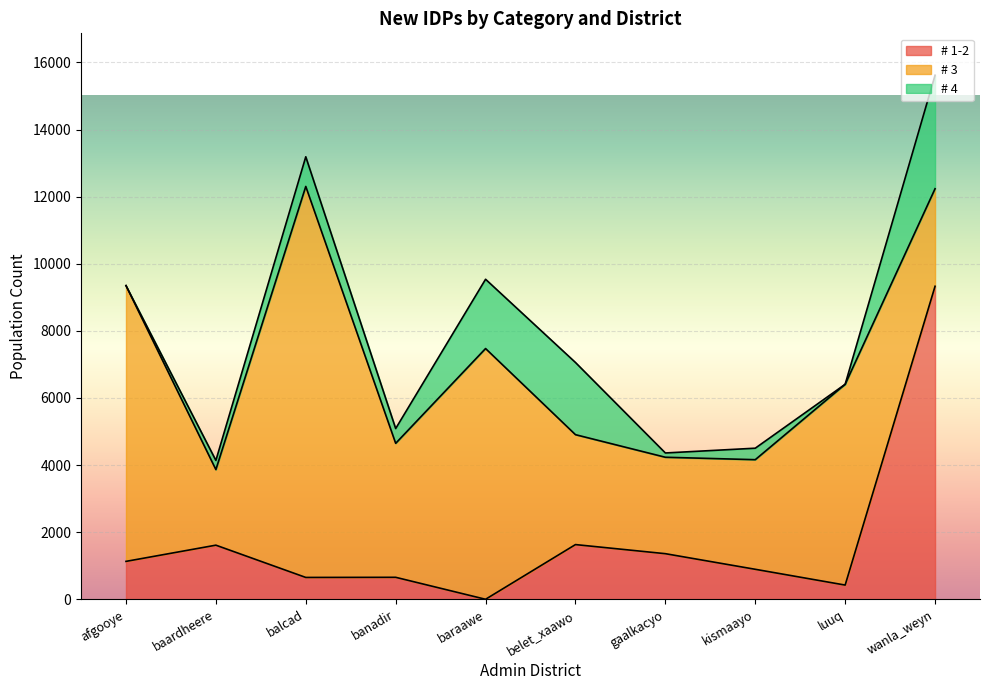

At which category is the sum across all series the highest?

wanla_weyn